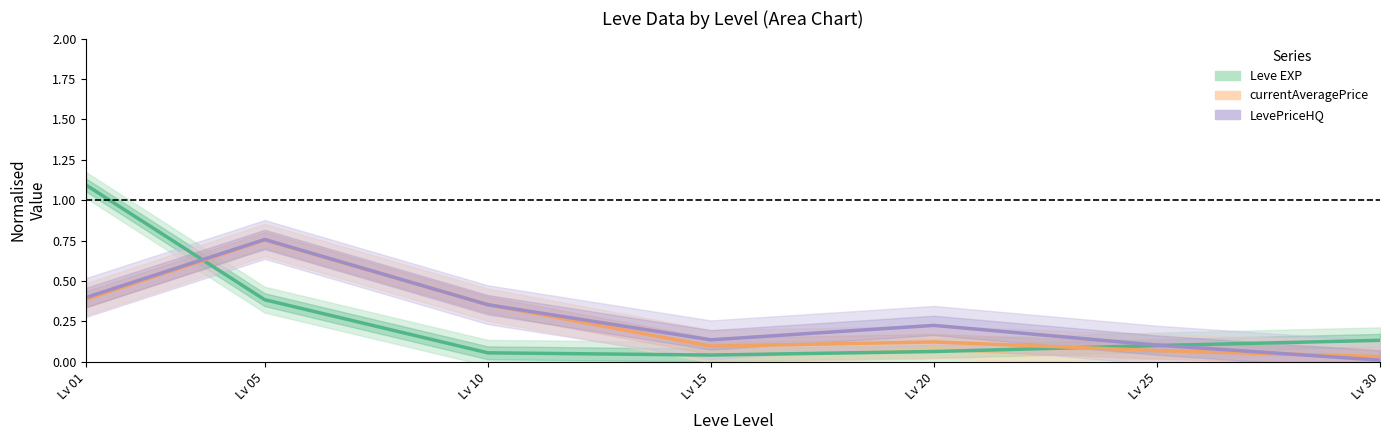

Is this an area chart (filled region under the line)?

No